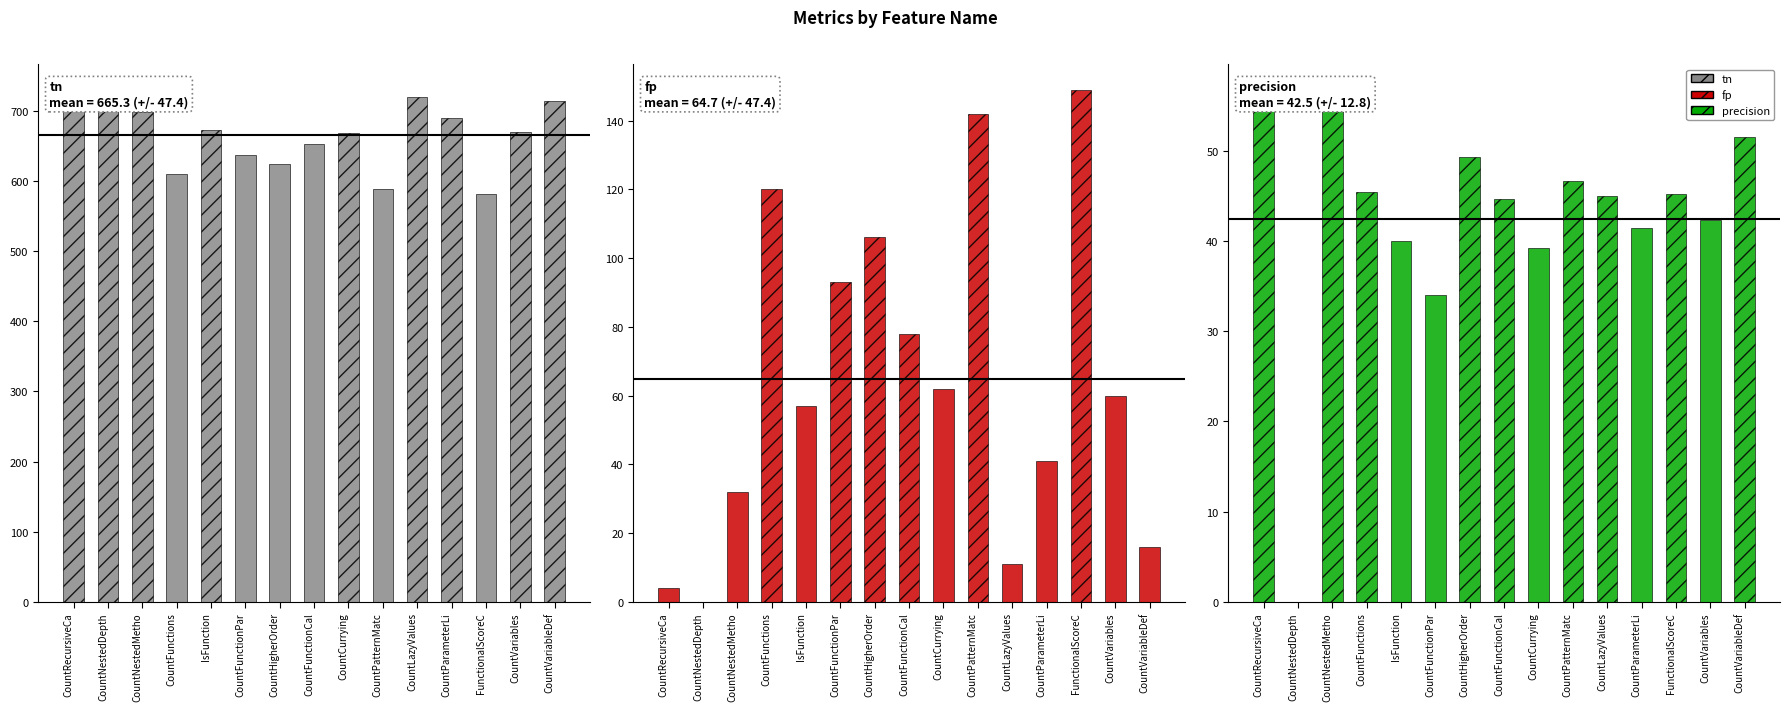

Is the value of fp at CountHigherOrder greater than the value of precision at CountNestedDepth?

Yes